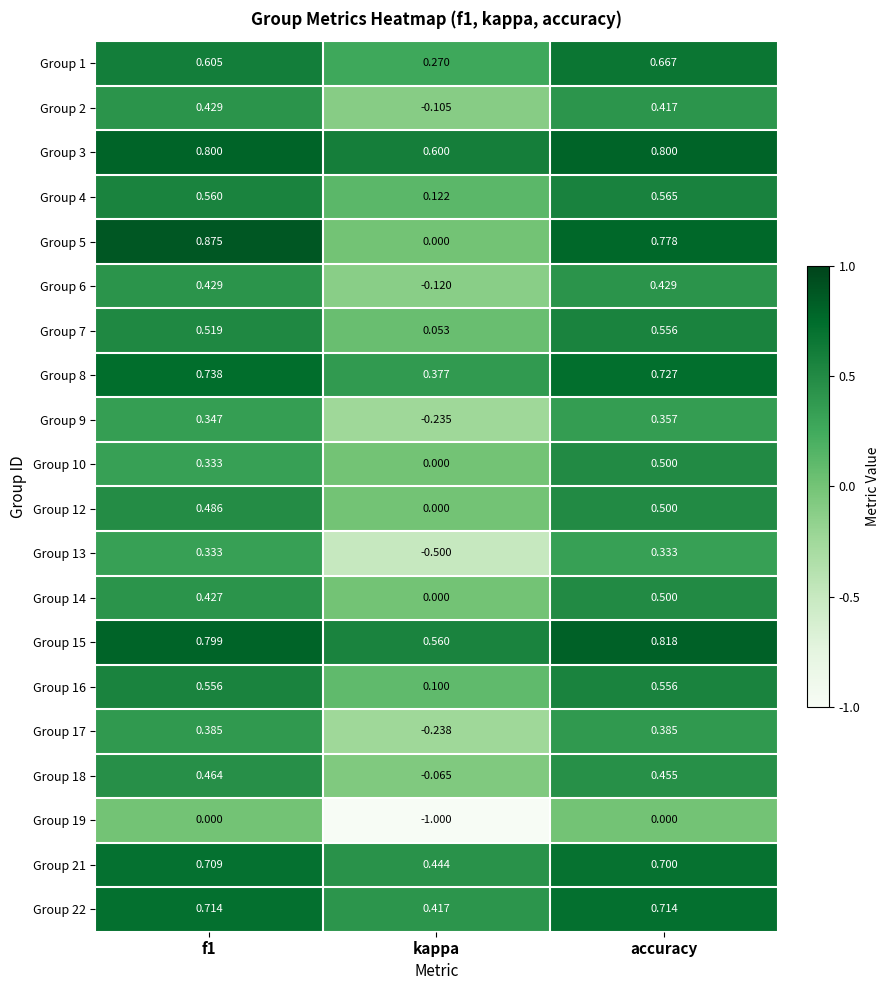

What is the spread (max minus min) of values at kappa?

1.6